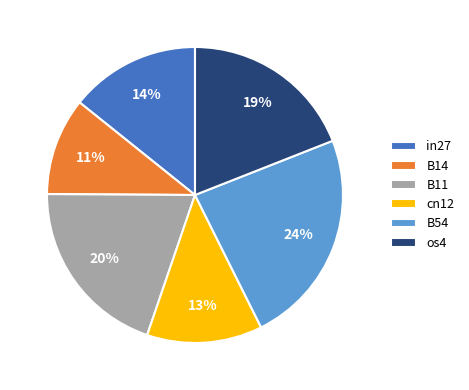

What is the ratio of the value at B14 to the value at cn12?

0.8